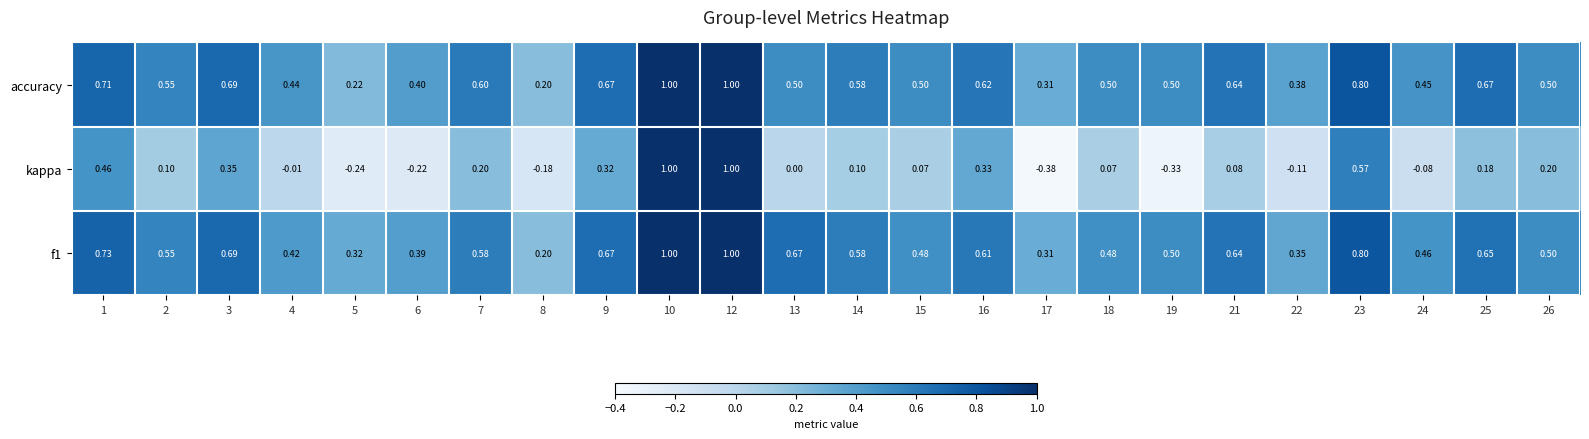

Which series changed the most between 1 and 2?

kappa